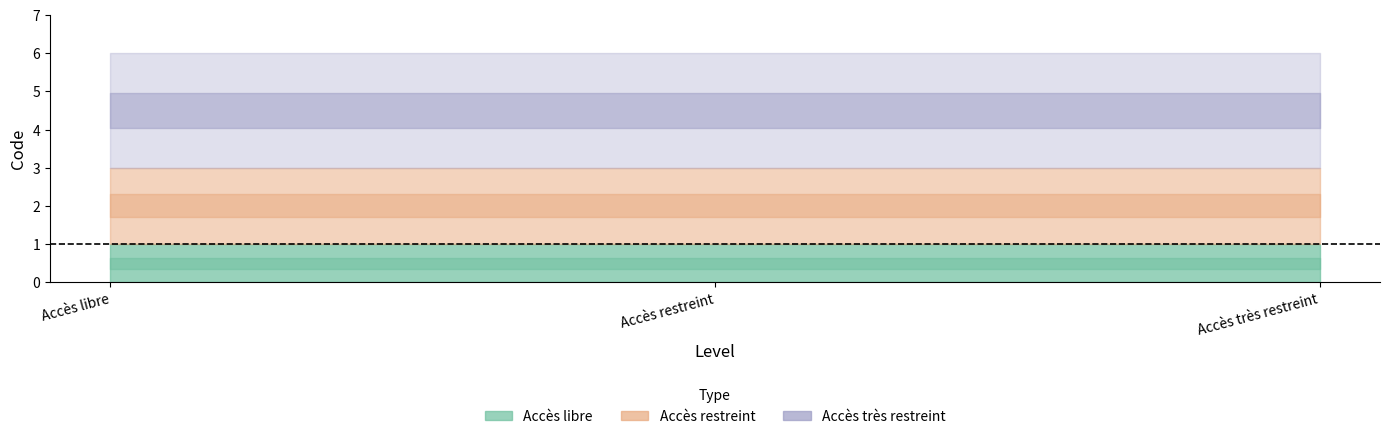

Between 1 and 1, which series saw the biggest shift?

Accès libre